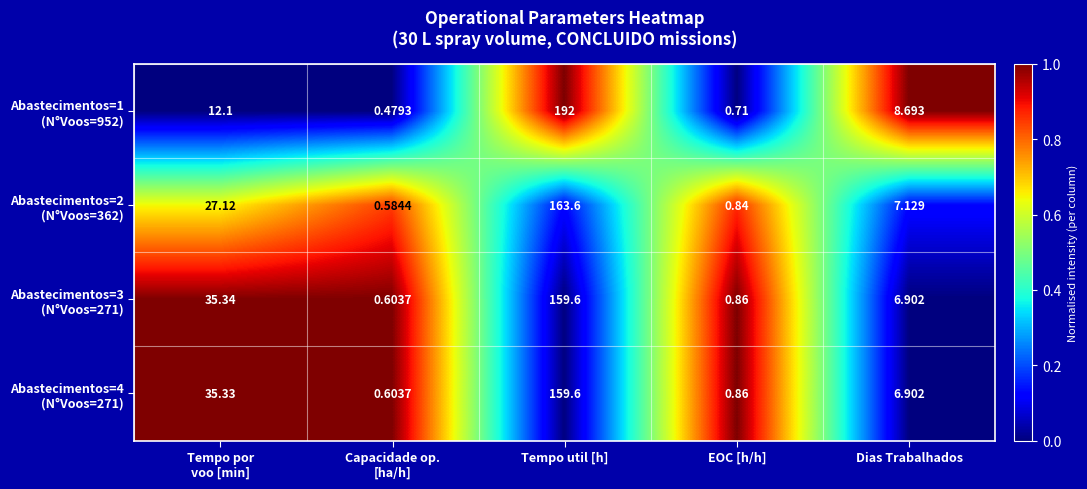

At which category is the sum across all series the highest?

Tempo util [h]